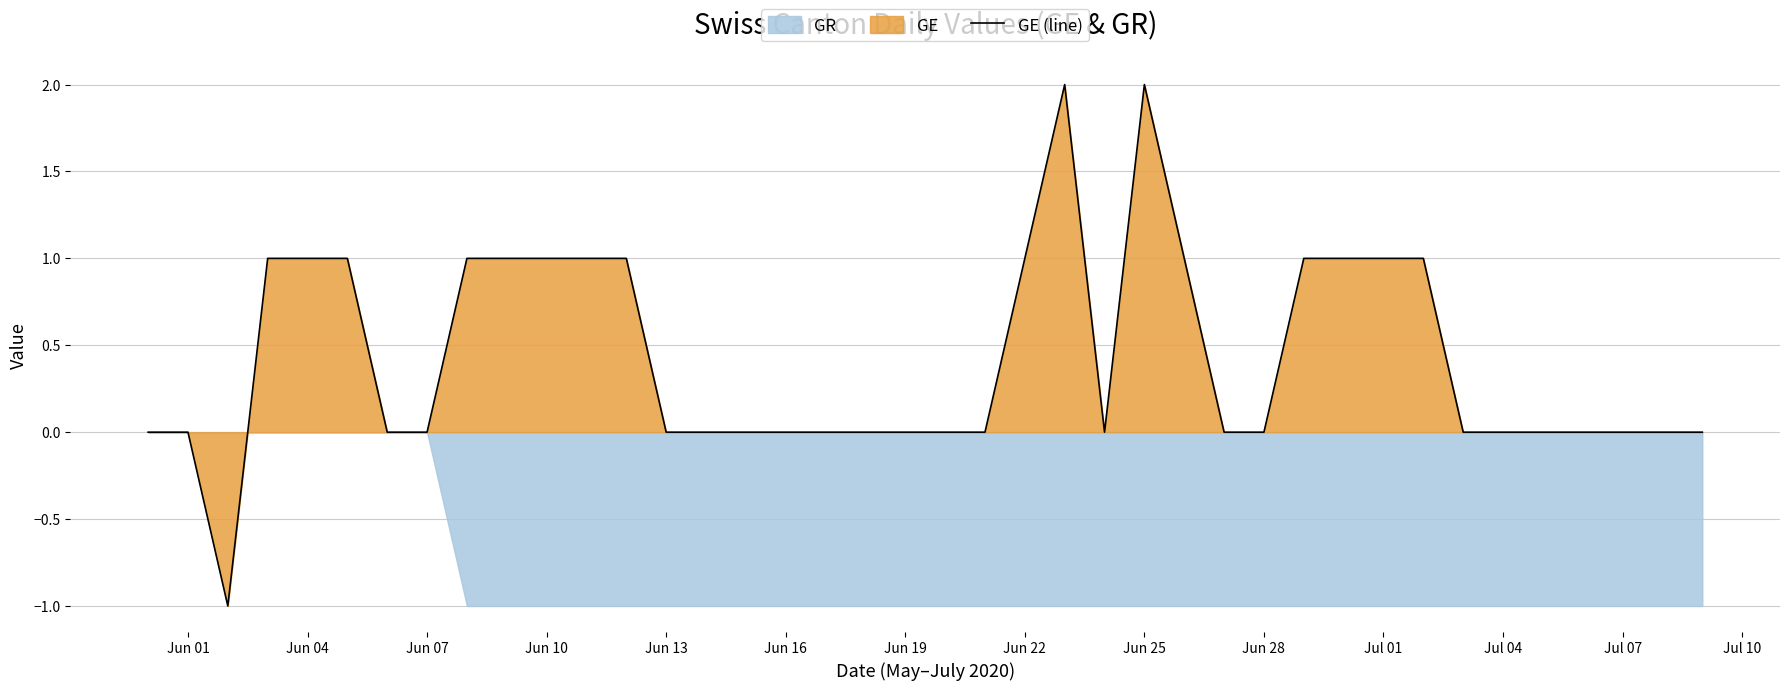

The value of GE (line) at Jun 13 is 0. True or false?

True